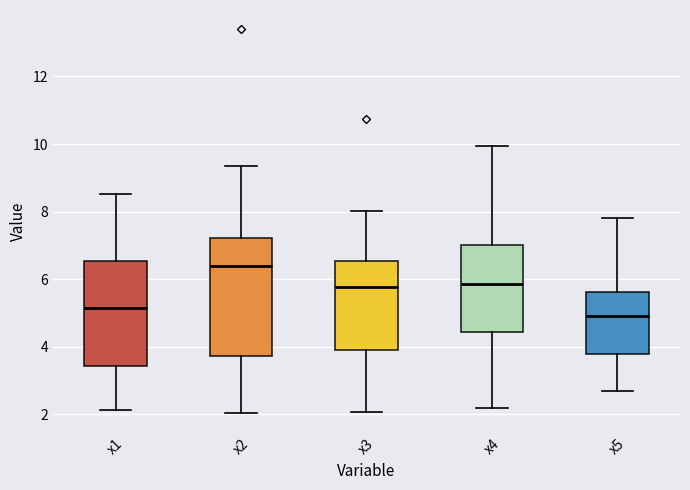

Reading left to right, read every box against the y-axis: the position of its median line, the range the box covers, and the ends of its whiskers. The values are not printed on the chart, so give them approximately, as read against the axis.

x1: median 5.2, box 3.4 to 6.6, whiskers 2.2 to 8.6
x2: median 6.4, box 3.8 to 7.2, whiskers 2.0 to 9.4
x3: median 5.8, box 4.0 to 6.6, whiskers 2.0 to 8.0
x4: median 5.8, box 4.4 to 7.0, whiskers 2.2 to 10.0
x5: median 5.0, box 3.8 to 5.6, whiskers 2.6 to 7.8